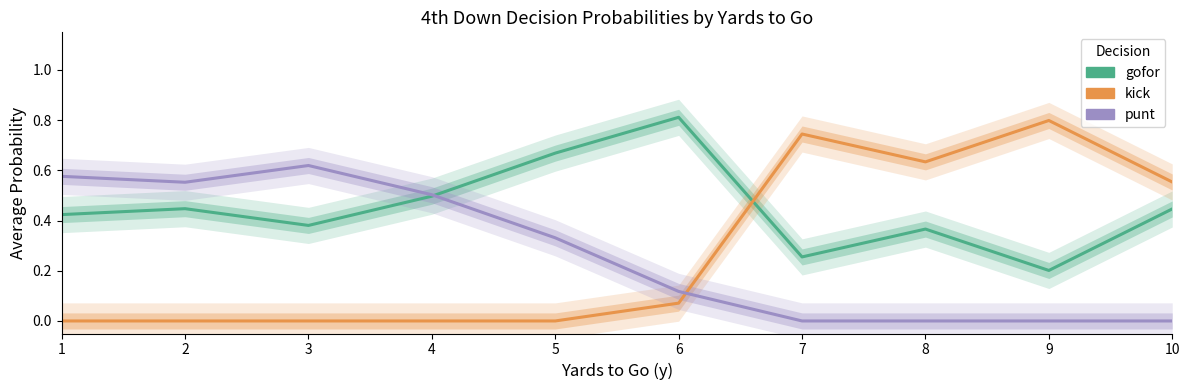

Where is kick nearest to the value 0?

1